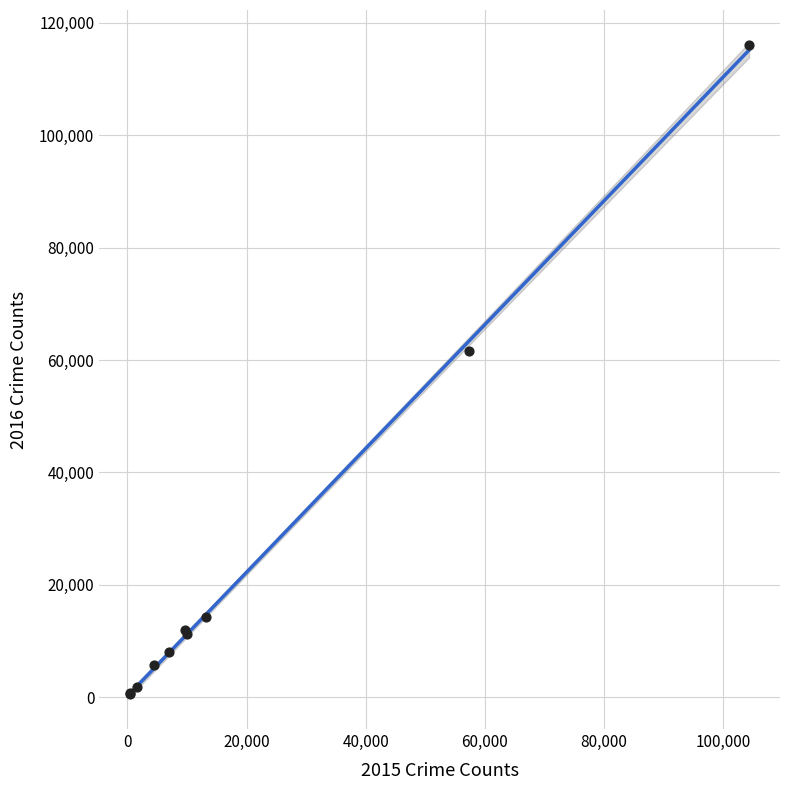

What Y value in the scatter plot is closest to 58291?

61618